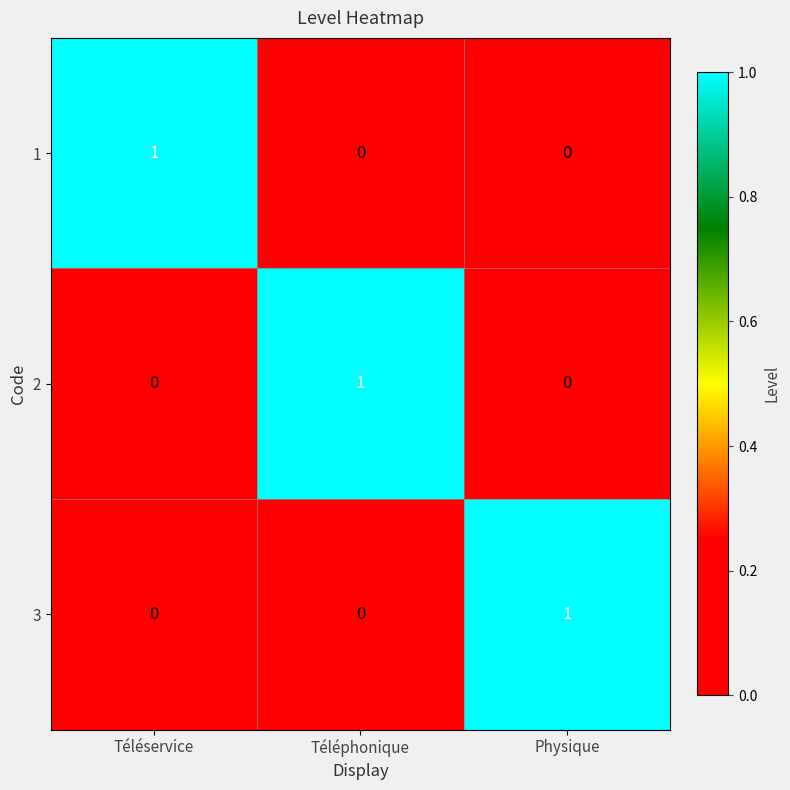

The value of 2 at Physique is 0. True or false?

True